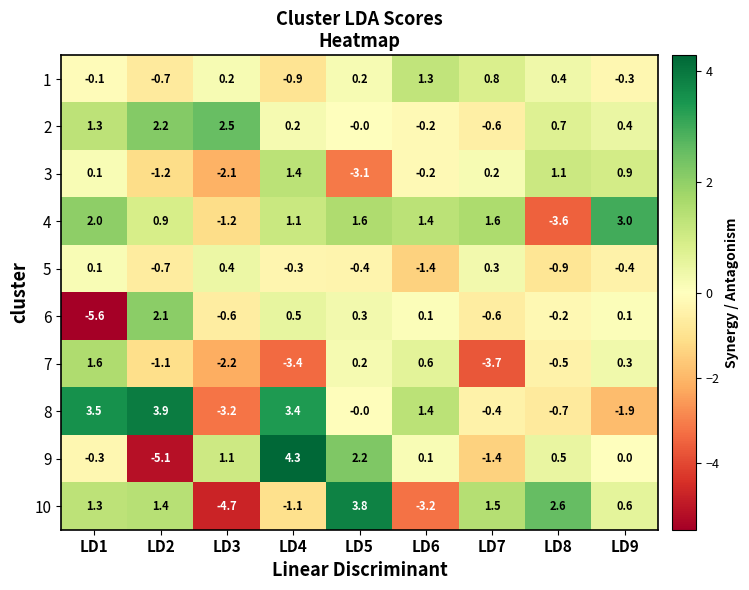

Which series has the largest total across all categories?

4